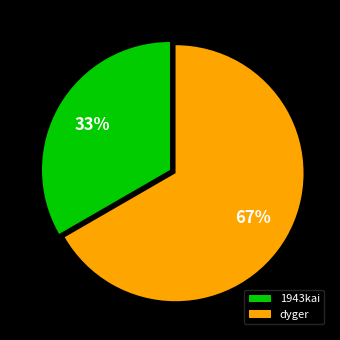

Count the number of slices in the pie.

2